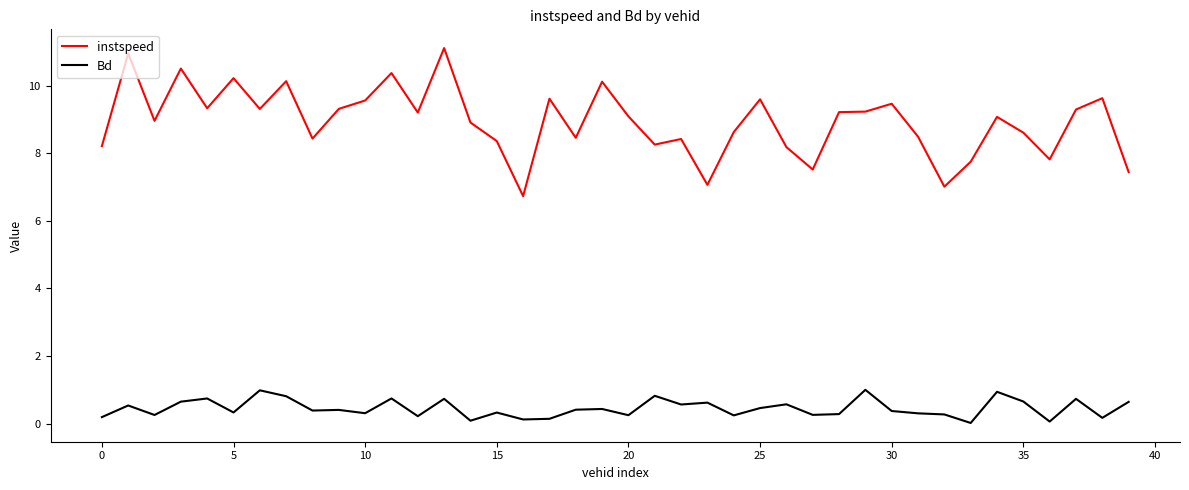

What is the maximum value shown in the chart?

11.1